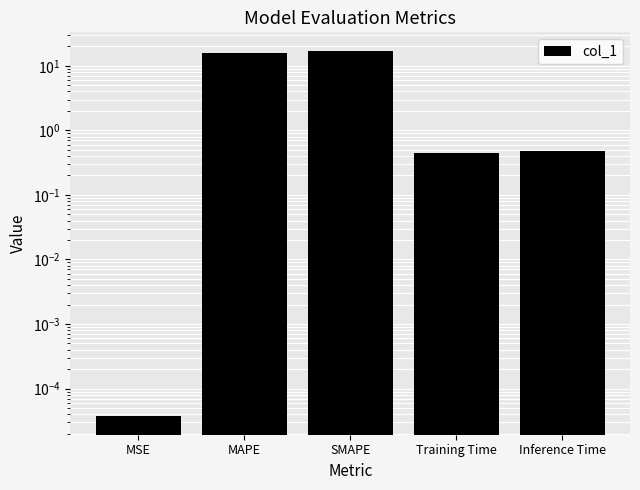

Rank the categories by value from lowest to highest.

MSE, Training Time, Inference Time, MAPE, SMAPE